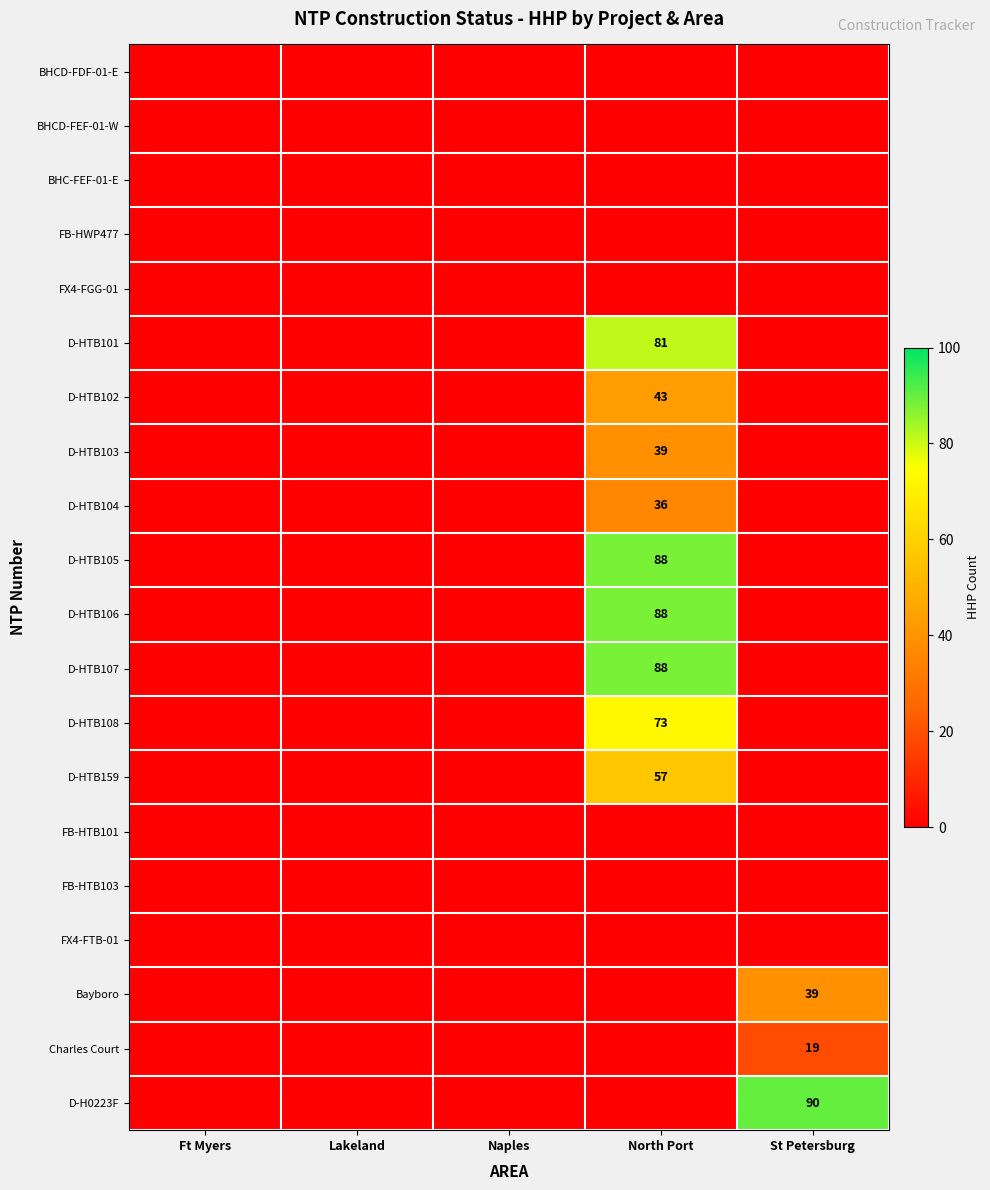

Is it true that D-HTB159 equals 87 at North Port?

False